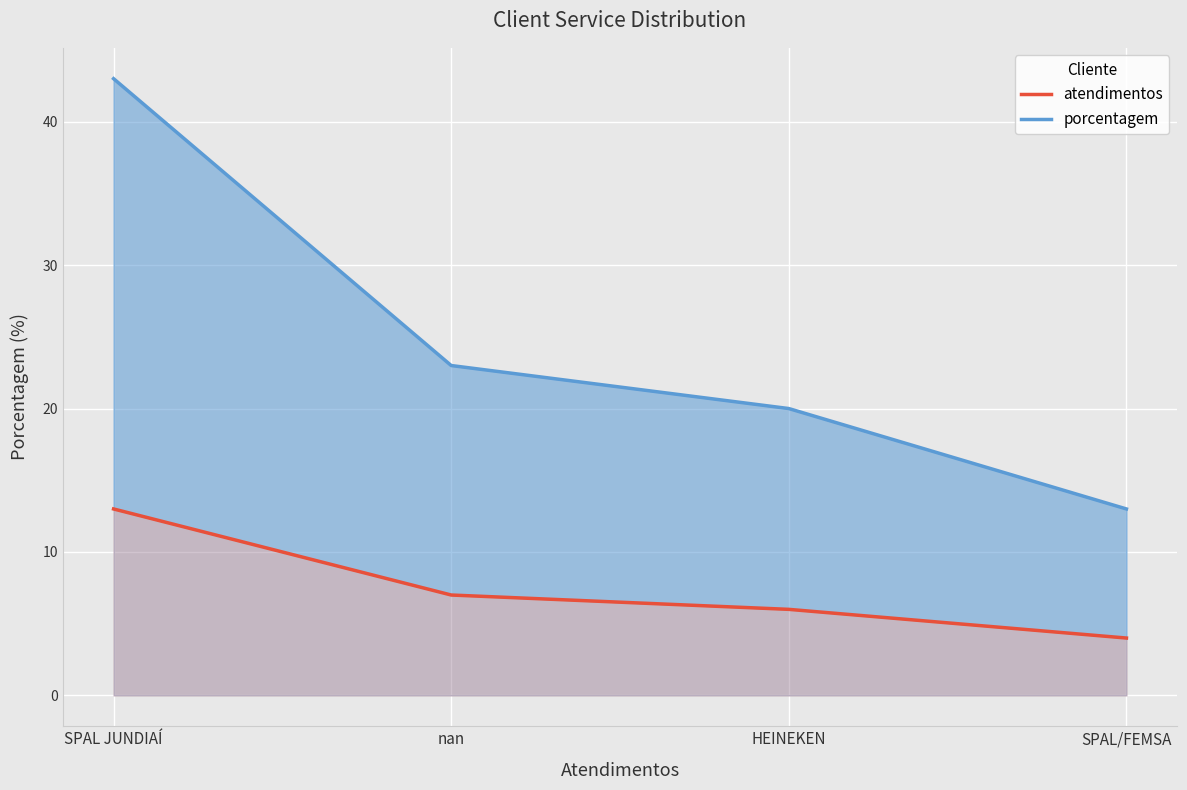

True or false: atendimentos and porcentagem intersect in this chart.

False